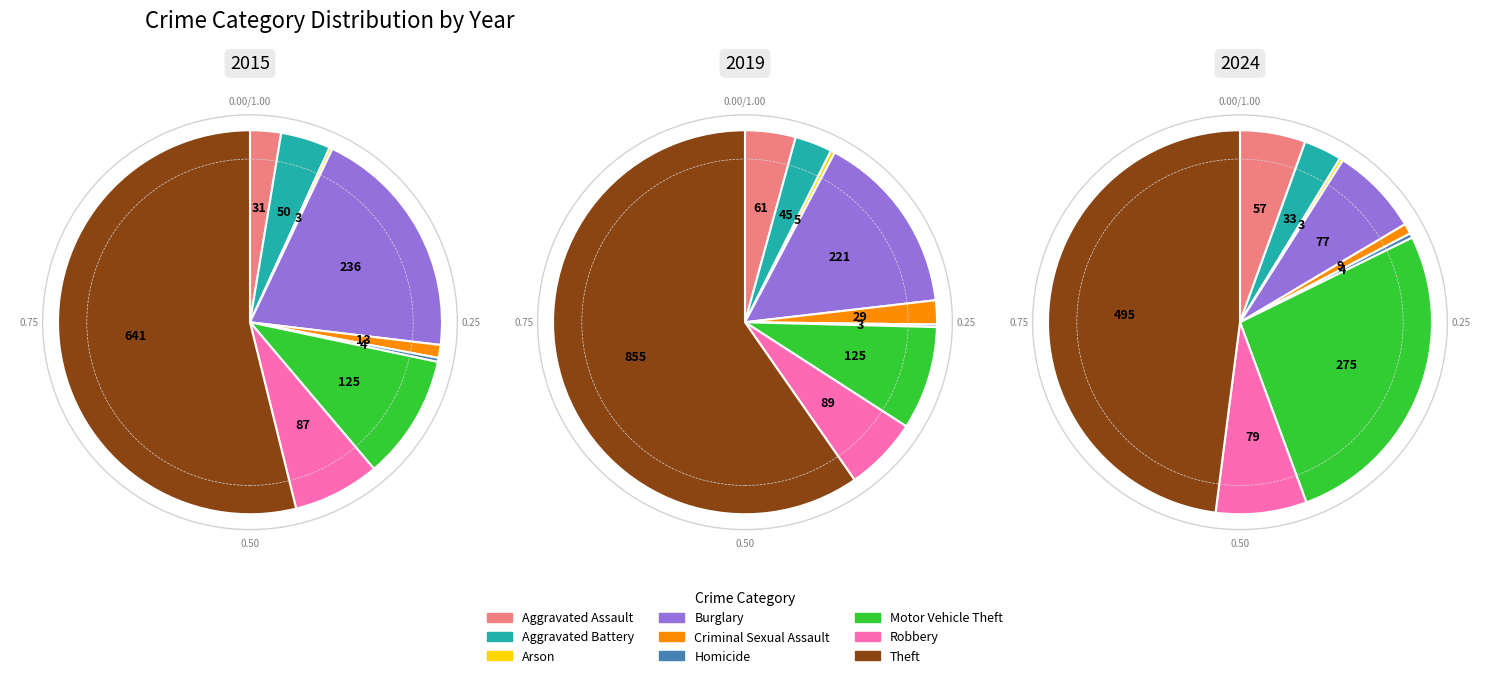

Which slice is the largest?

Theft